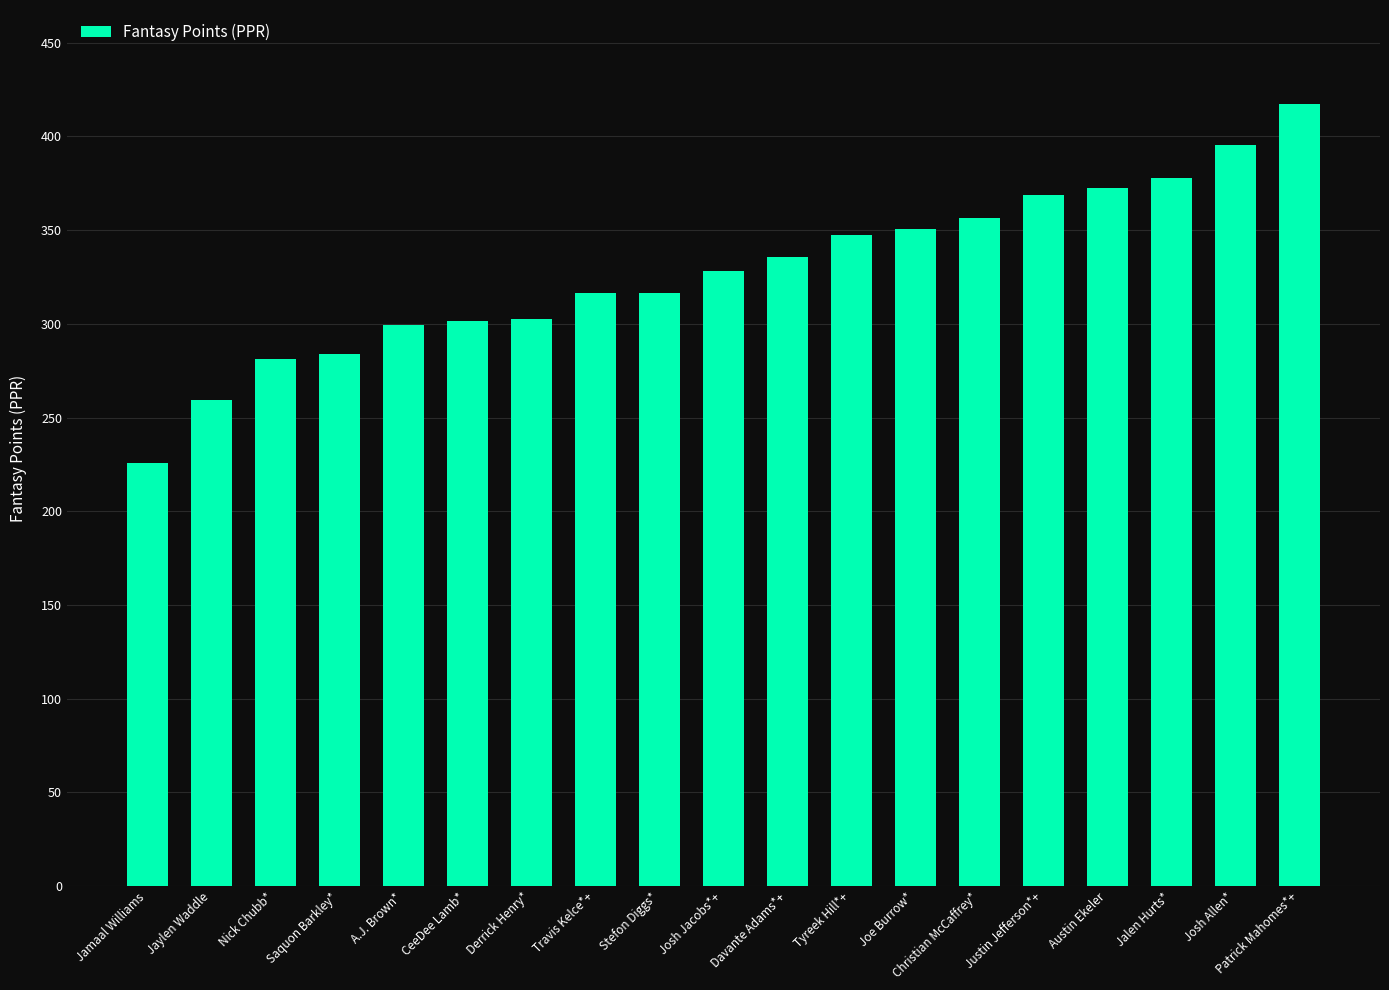

Does the chart contain stacked bars?

No